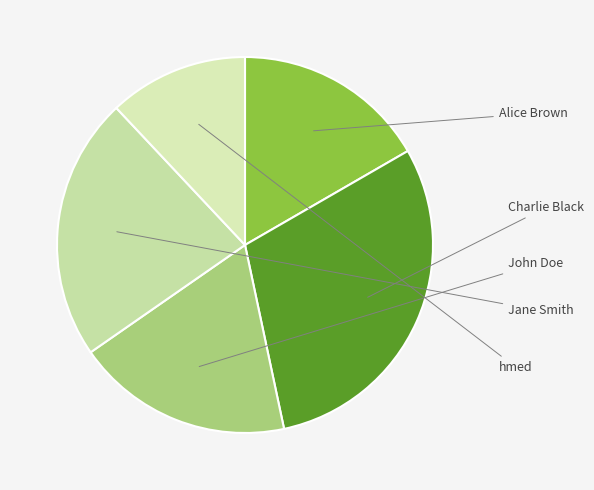

Combined, do Jane Smith and Charlie Black account for over 50%?

Yes